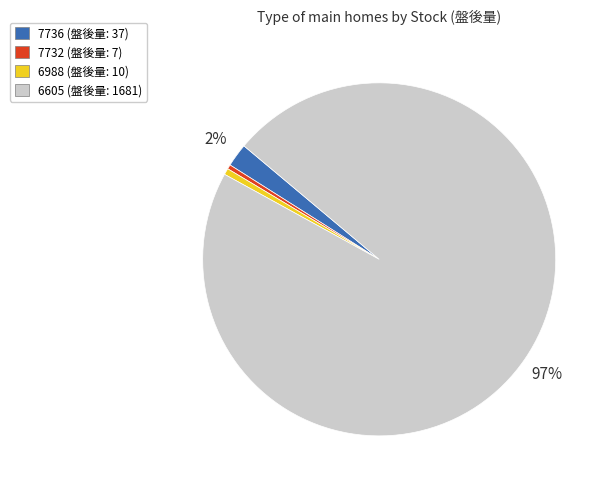

To the nearest percent, what is the combined percentage of 7732 and 6605?

97%